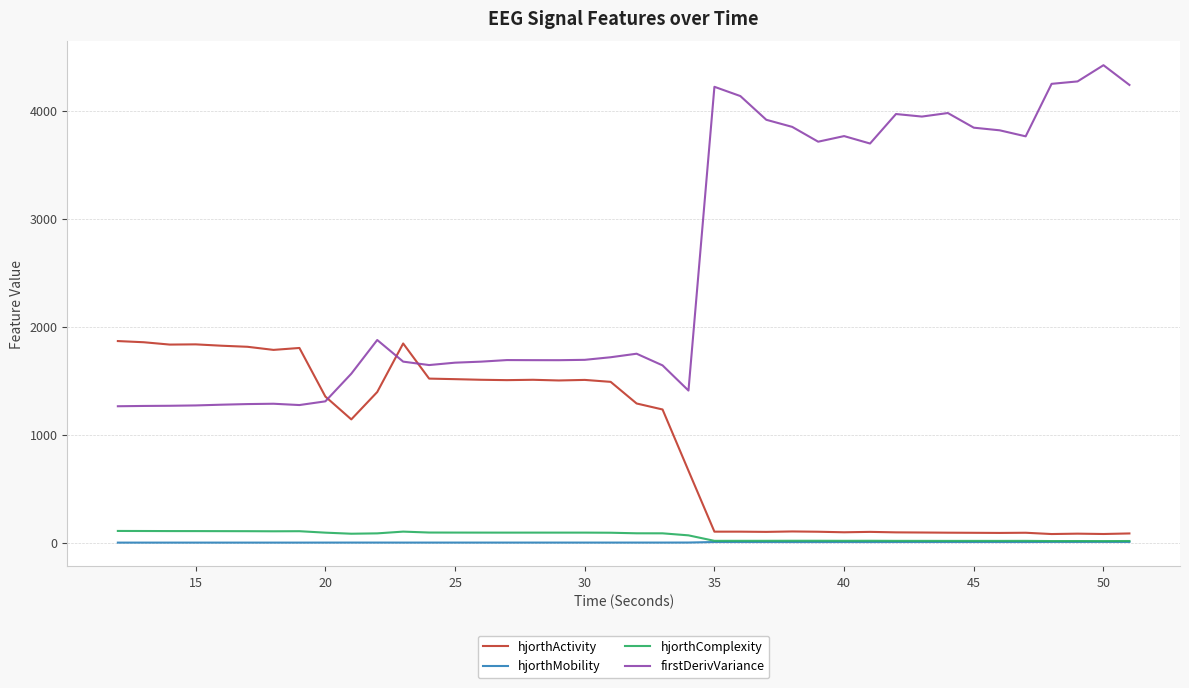

How many series are shown in this chart?

4